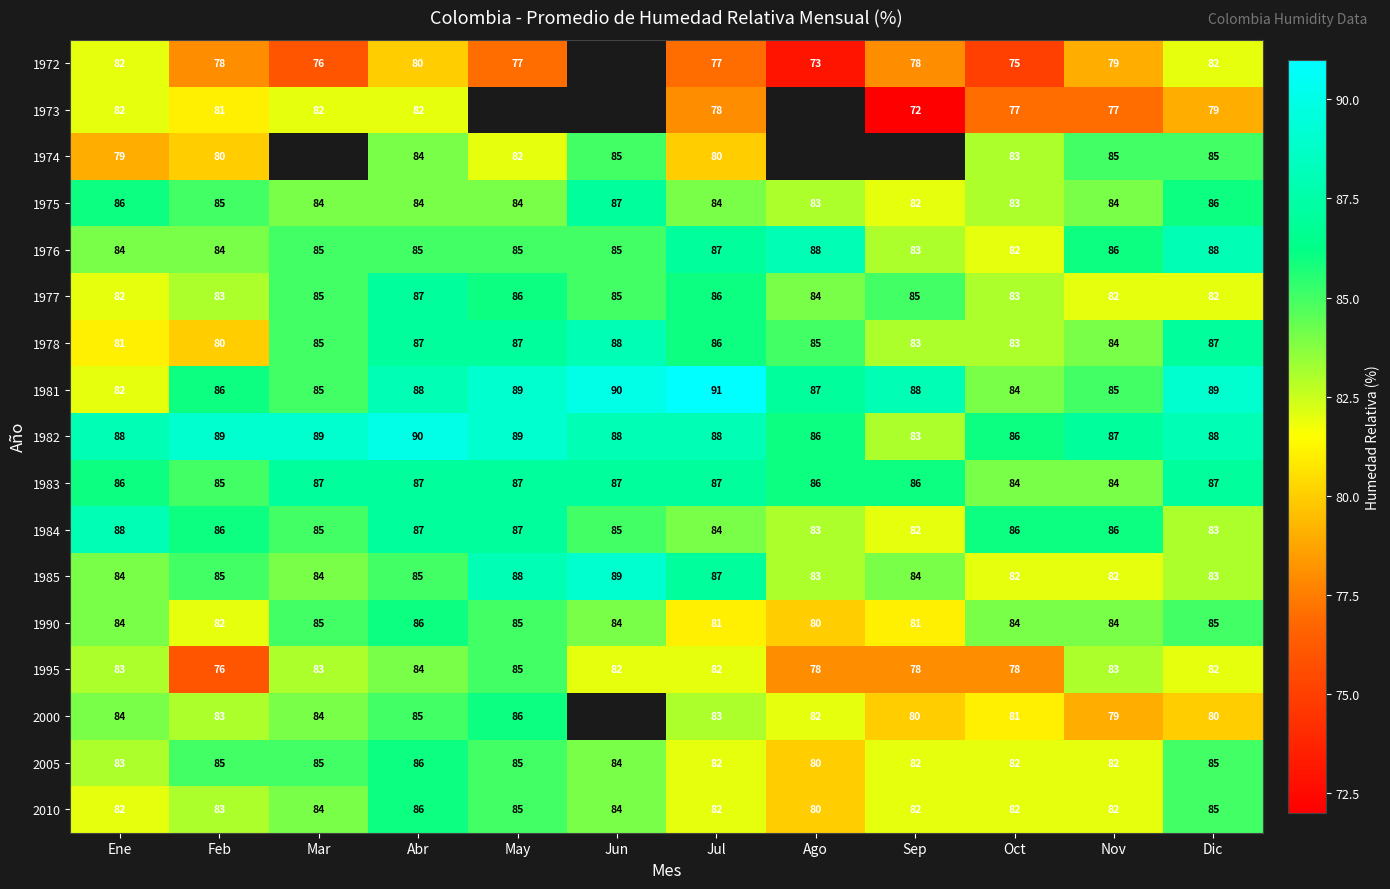

Between Ene and Feb, which series saw the biggest shift?

1995